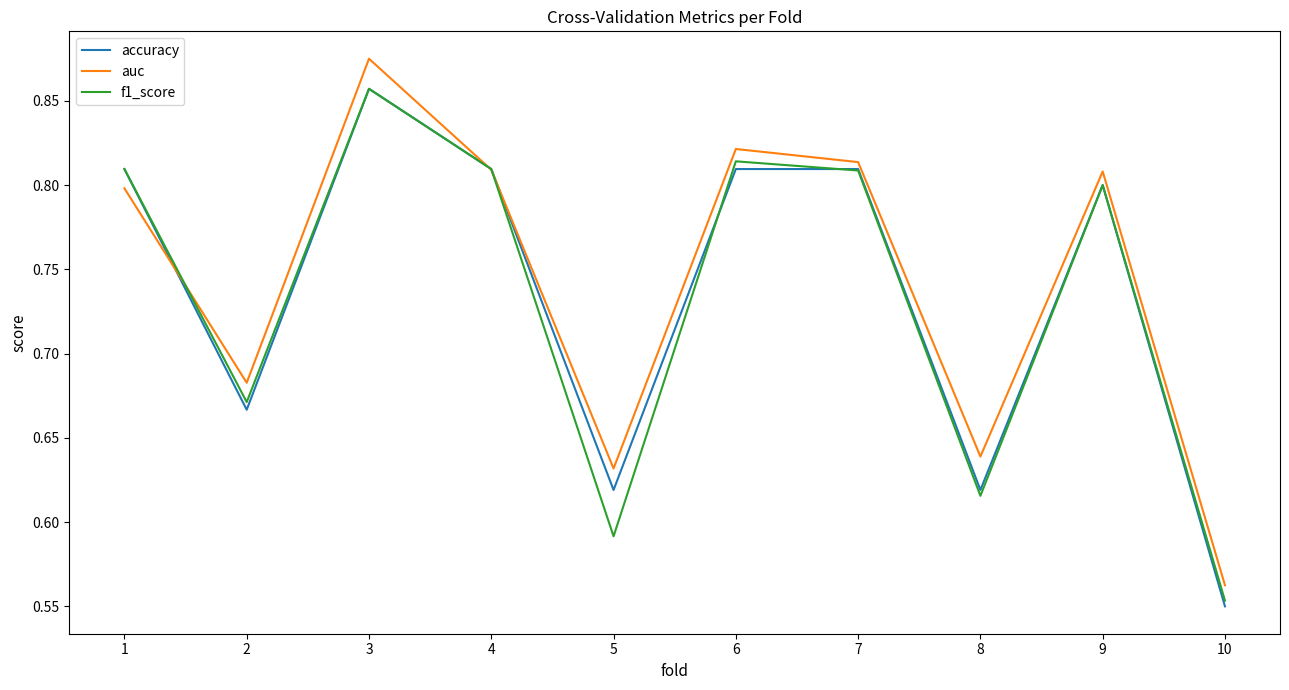

How many series are shown in this chart?

3